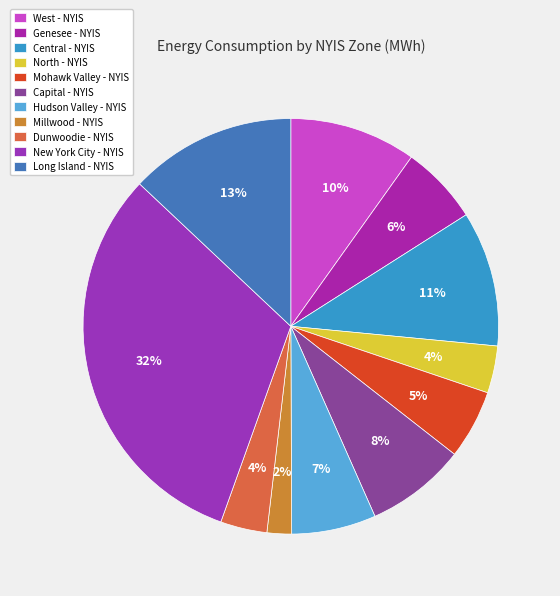

To the nearest percent, what is the average slice percentage?

9%